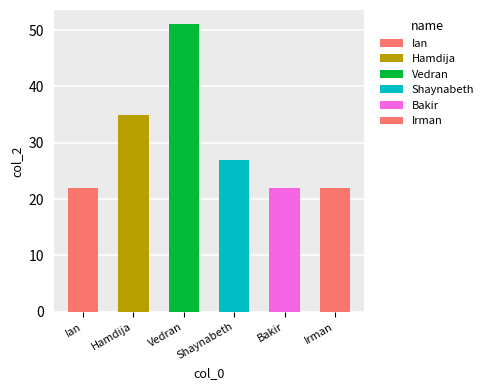

What is the greatest value displayed?

51